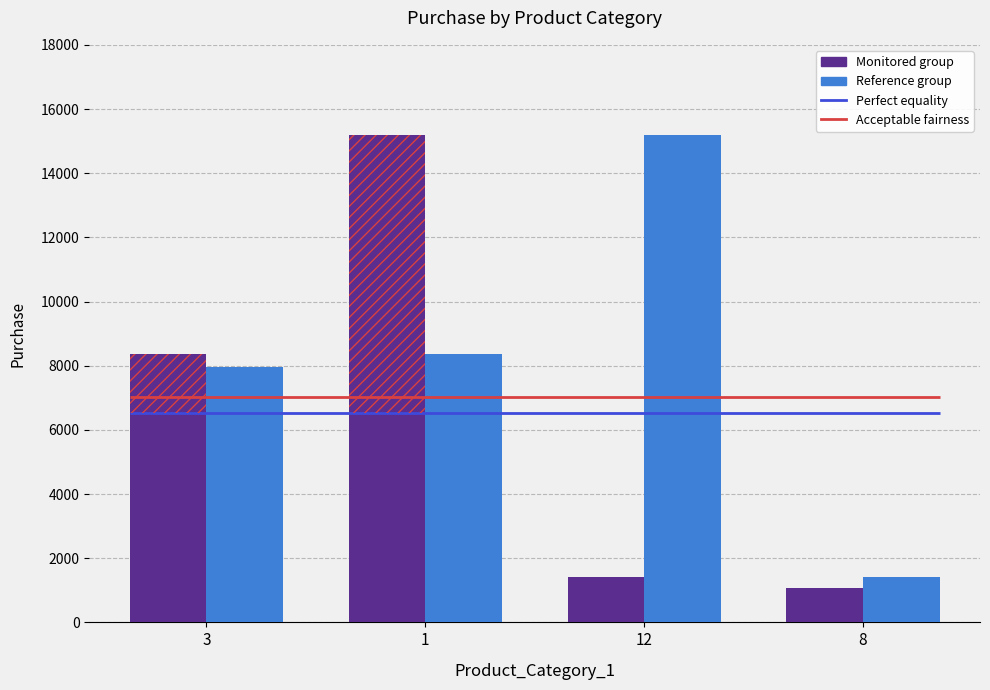

Which series changed the most between 12 and 8?

Reference group